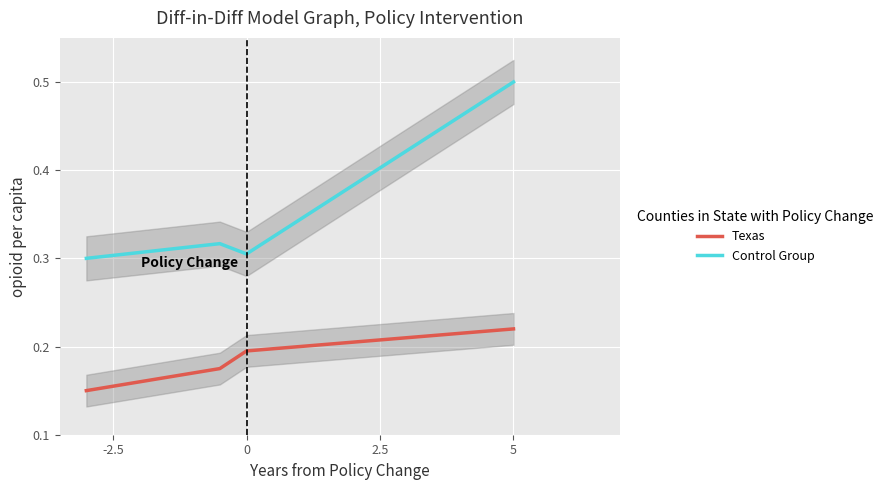

True or false: Texas and Control Group intersect in this chart.

False